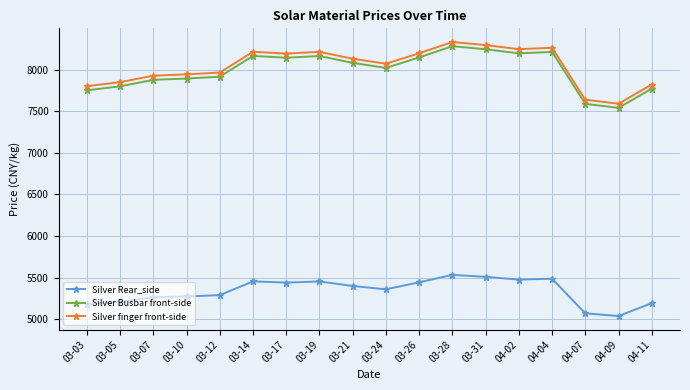

The Silver Busbar front-side series shows 12995 at 04-02. True or false?

False